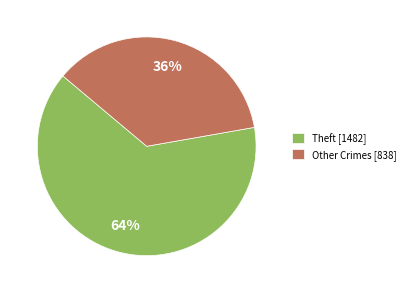

Rank the categories by value from lowest to highest.

Other Crimes [838], Theft [1482]